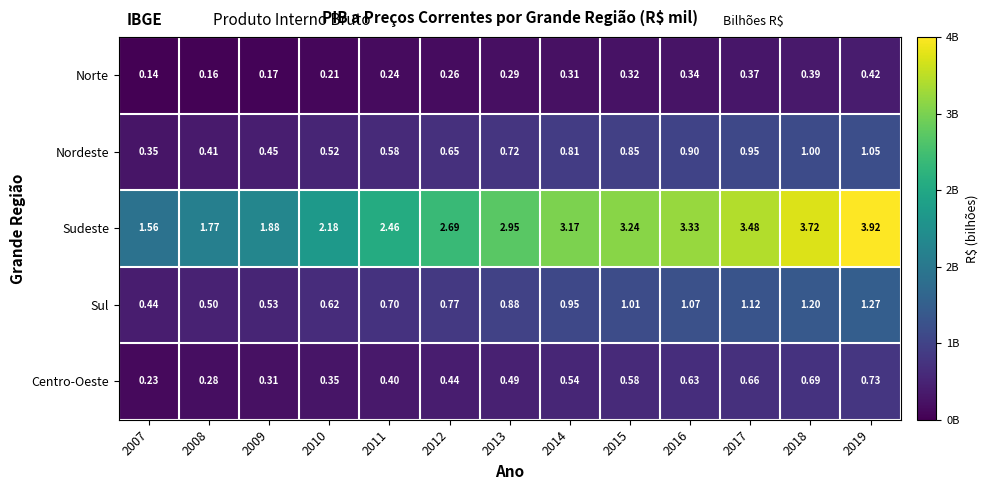

At 2013, list the series in order from largest to smallest.

Sudeste, Sul, Nordeste, Centro-Oeste, Norte